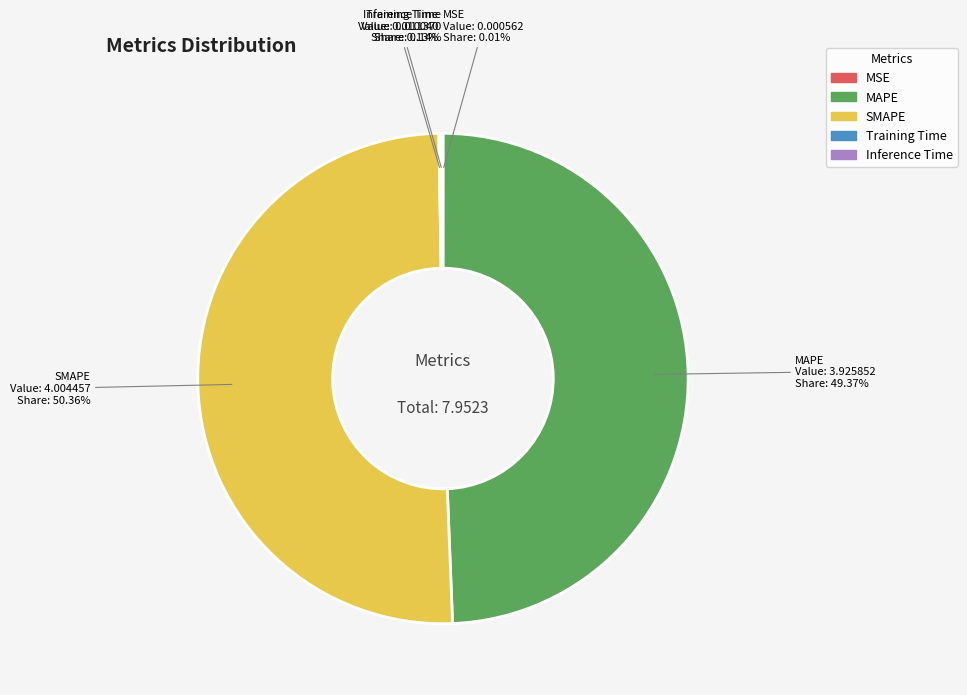

What is the largest slice in the pie chart?

SMAPE